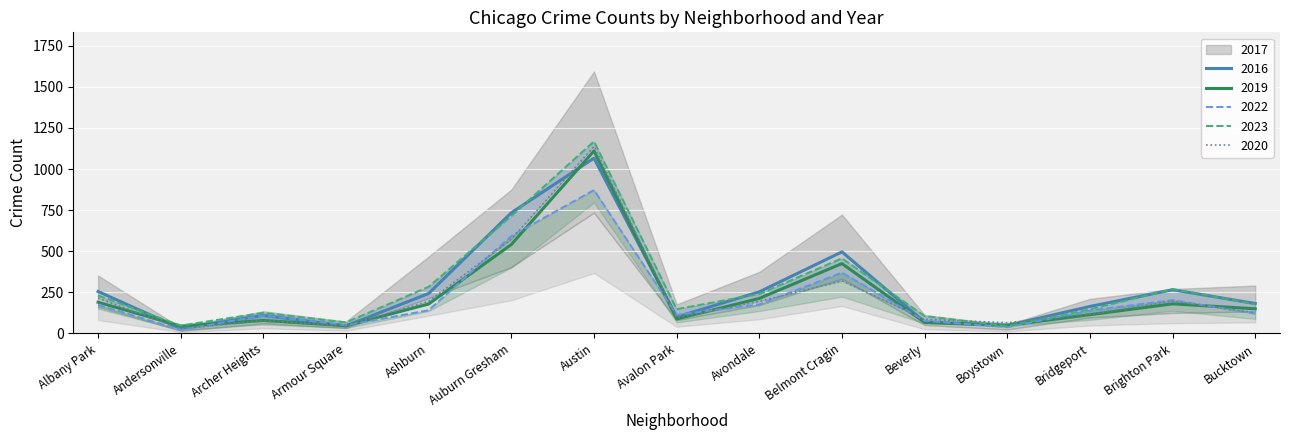

Does the chart display data point markers on the line(s)?

No